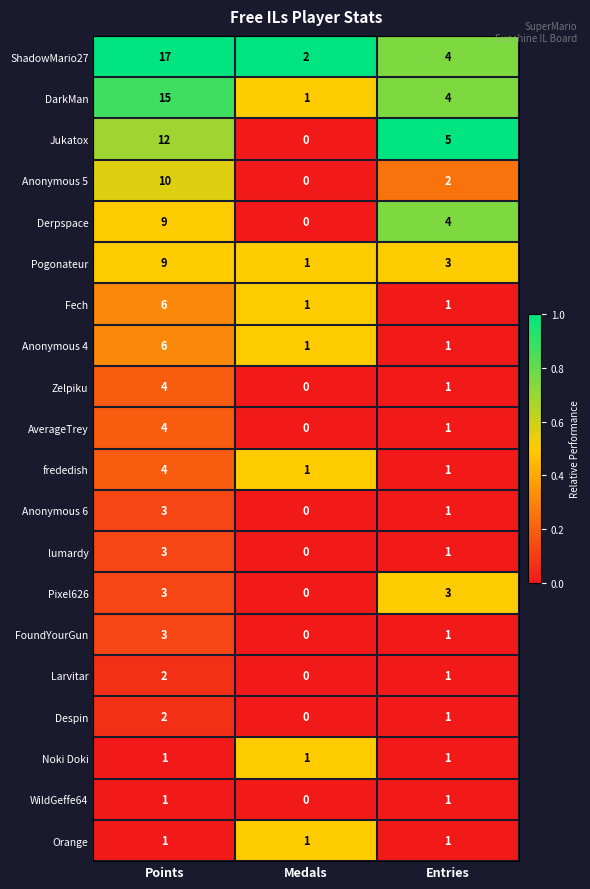

At which category is the sum across all series the highest?

Points